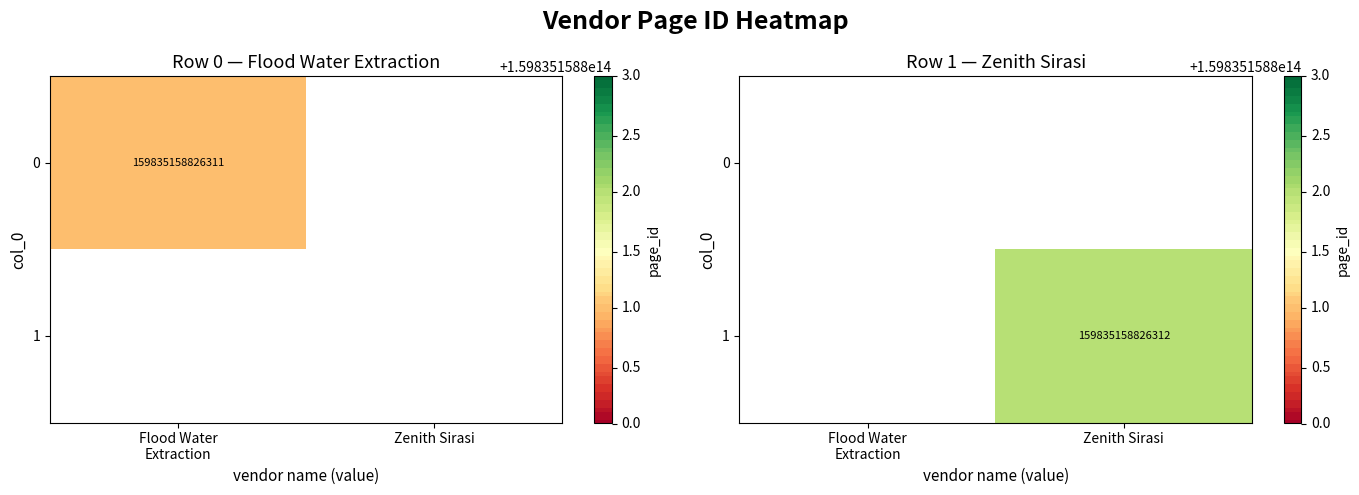

At Zenith Sirasi, list the series in order from smallest to largest.

0, 1